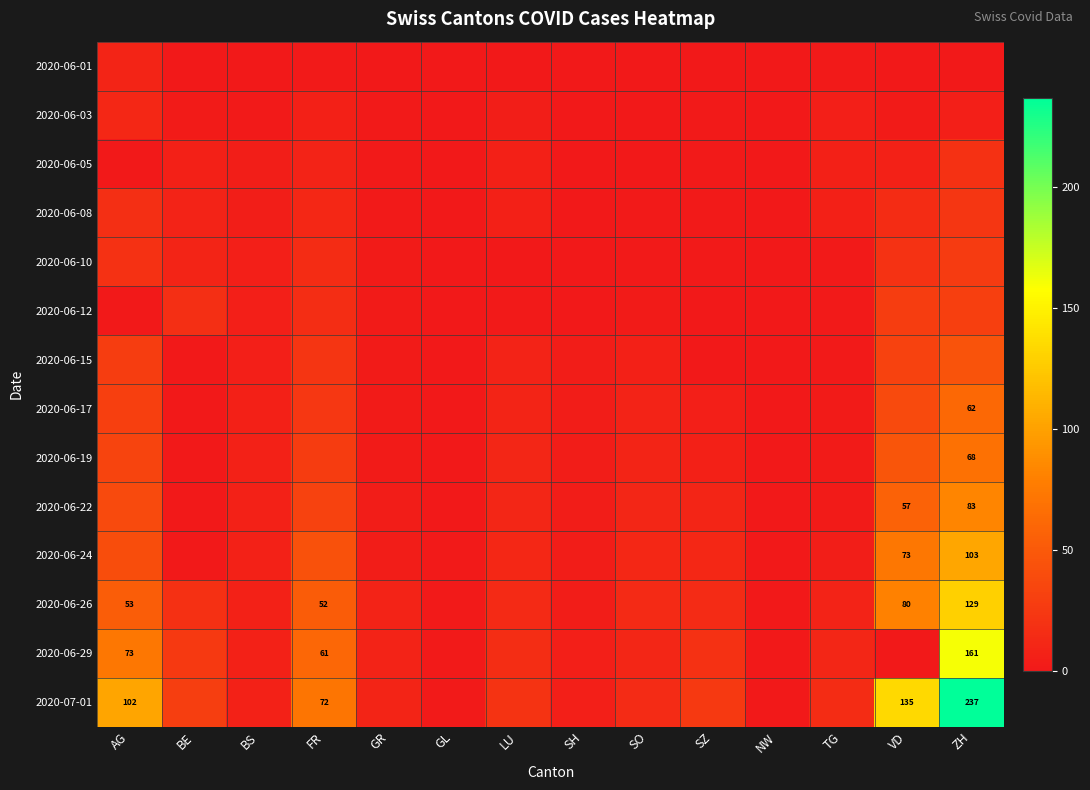

True or false: 2020-06-17 has a value of 23 at ZH.

False